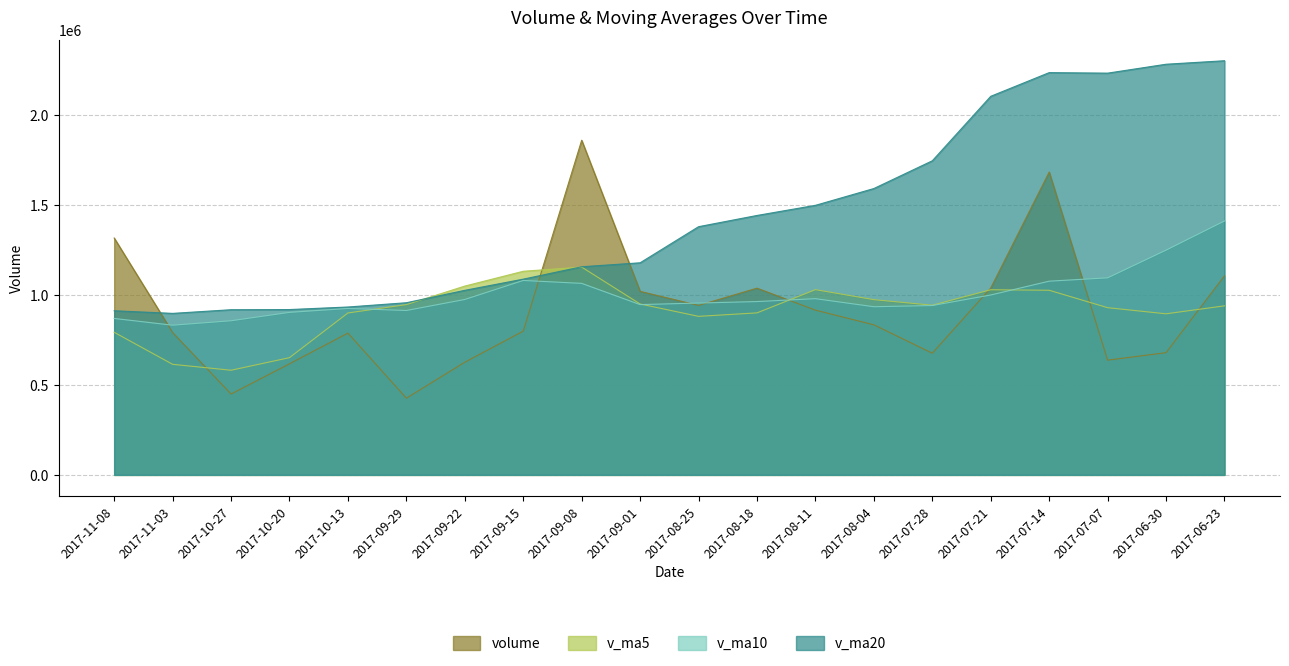

How many data points in volume are above 834301?

10